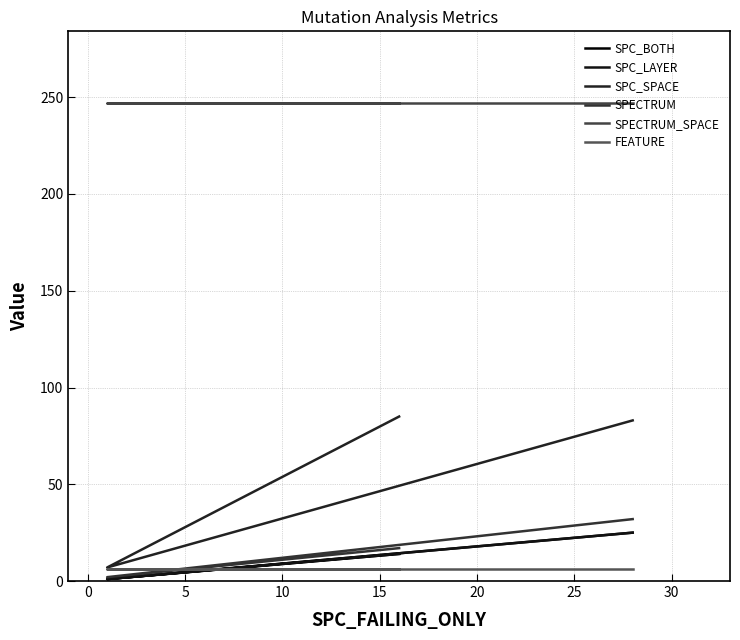

How many distinct data groups are displayed?

6